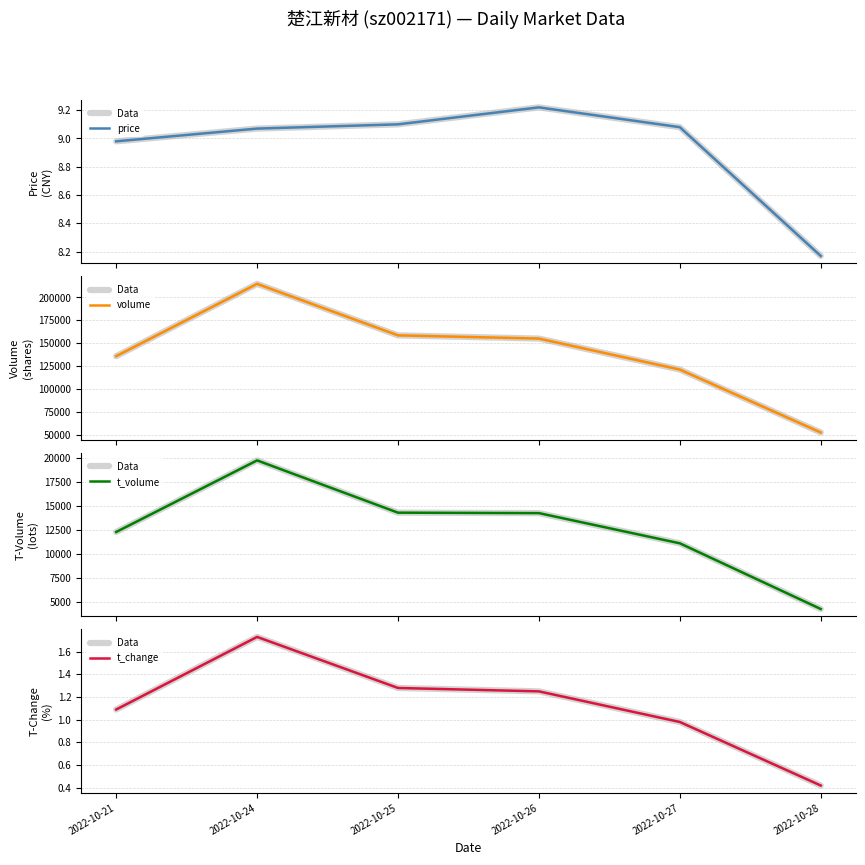

True or false: t_volume has a value of 2381.0 at 2022-10-28.

False